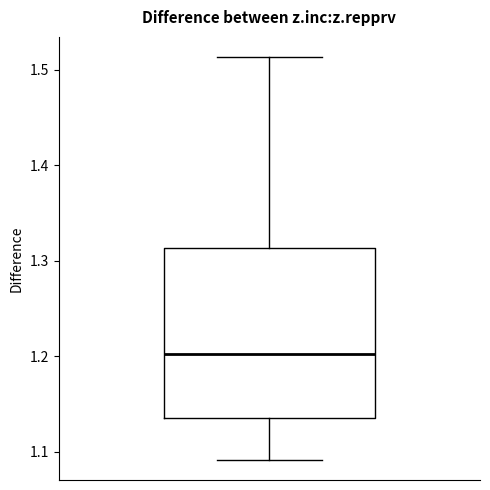

Read this box plot against the y-axis: the position of the median line, the range covered by the box, and the ends of both whiskers. The values are not printed on the chart, so give them approximately, as read against the axis.

median 1.20, box 1.14 to 1.31, whiskers 1.09 to 1.51